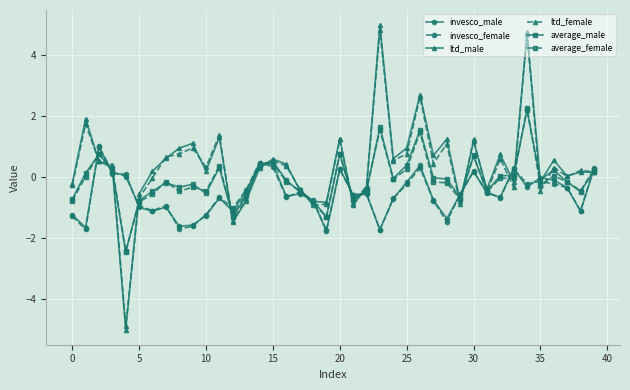

True or false: invesco_female has more than 2 interior local peaks.

True